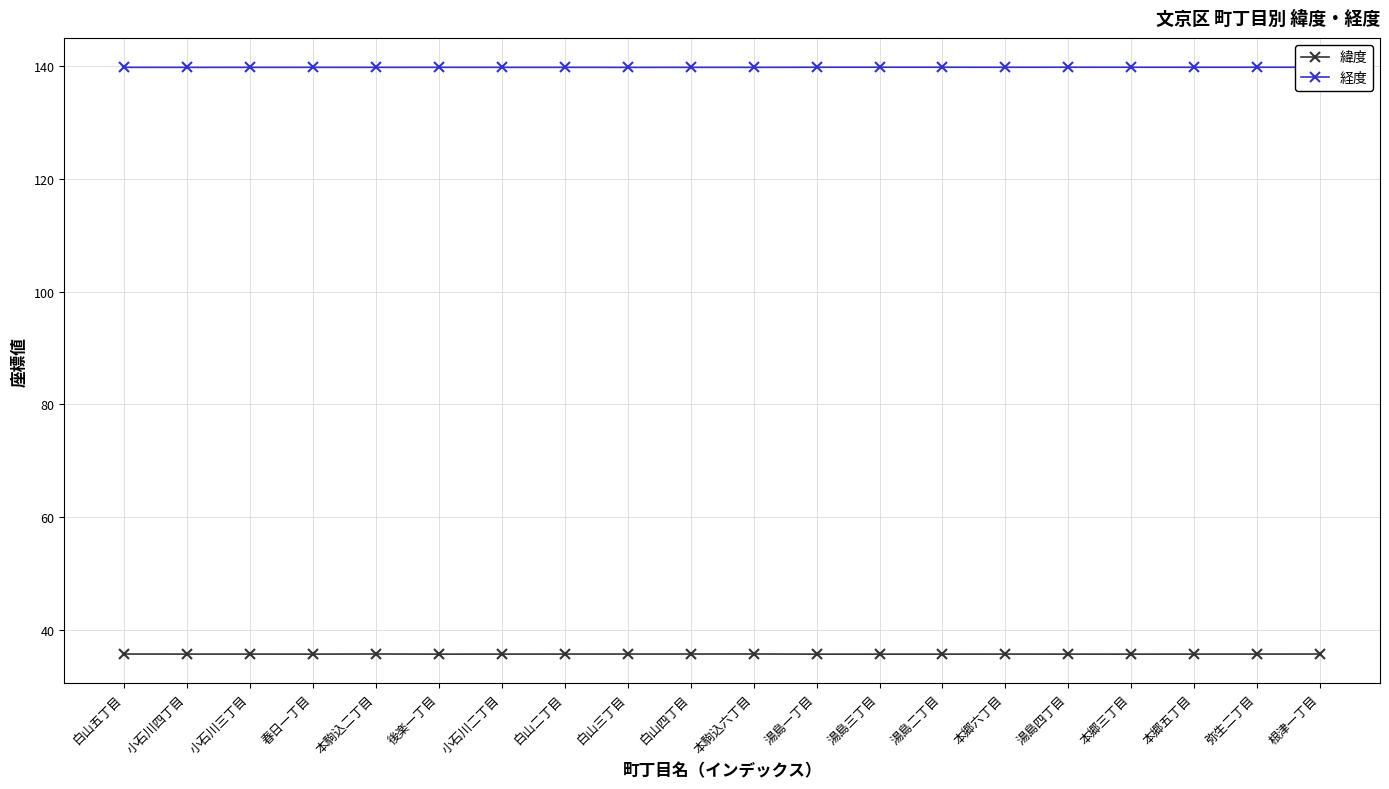

Rank the series at 湯島二丁目 from highest to lowest value.

経度, 緯度